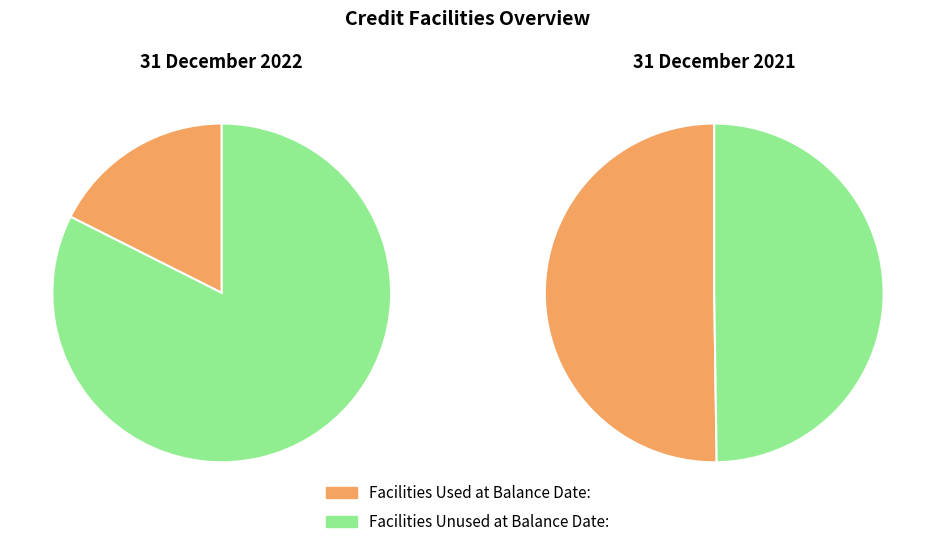

Is it true that 31 December 2022 is 81% of the pie?

False